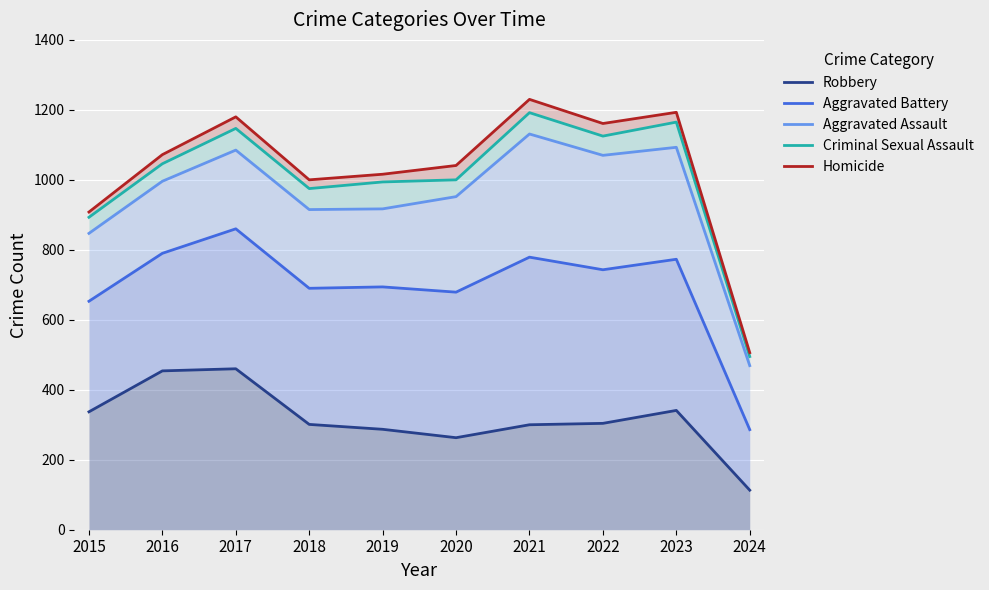

Does the chart display data point markers on the line(s)?

No